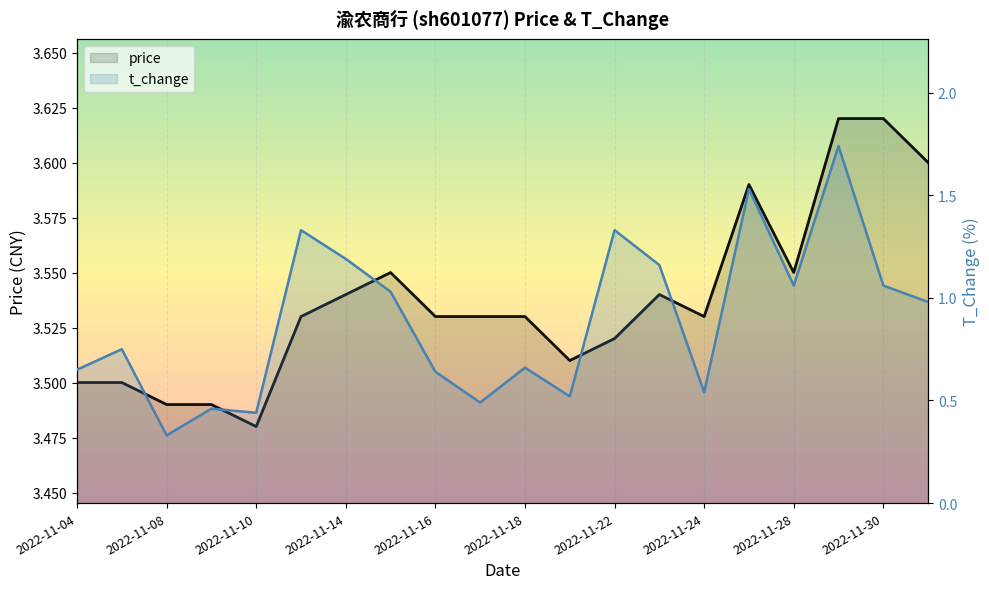

List the series in order of their peak value, highest first.

price, t_change